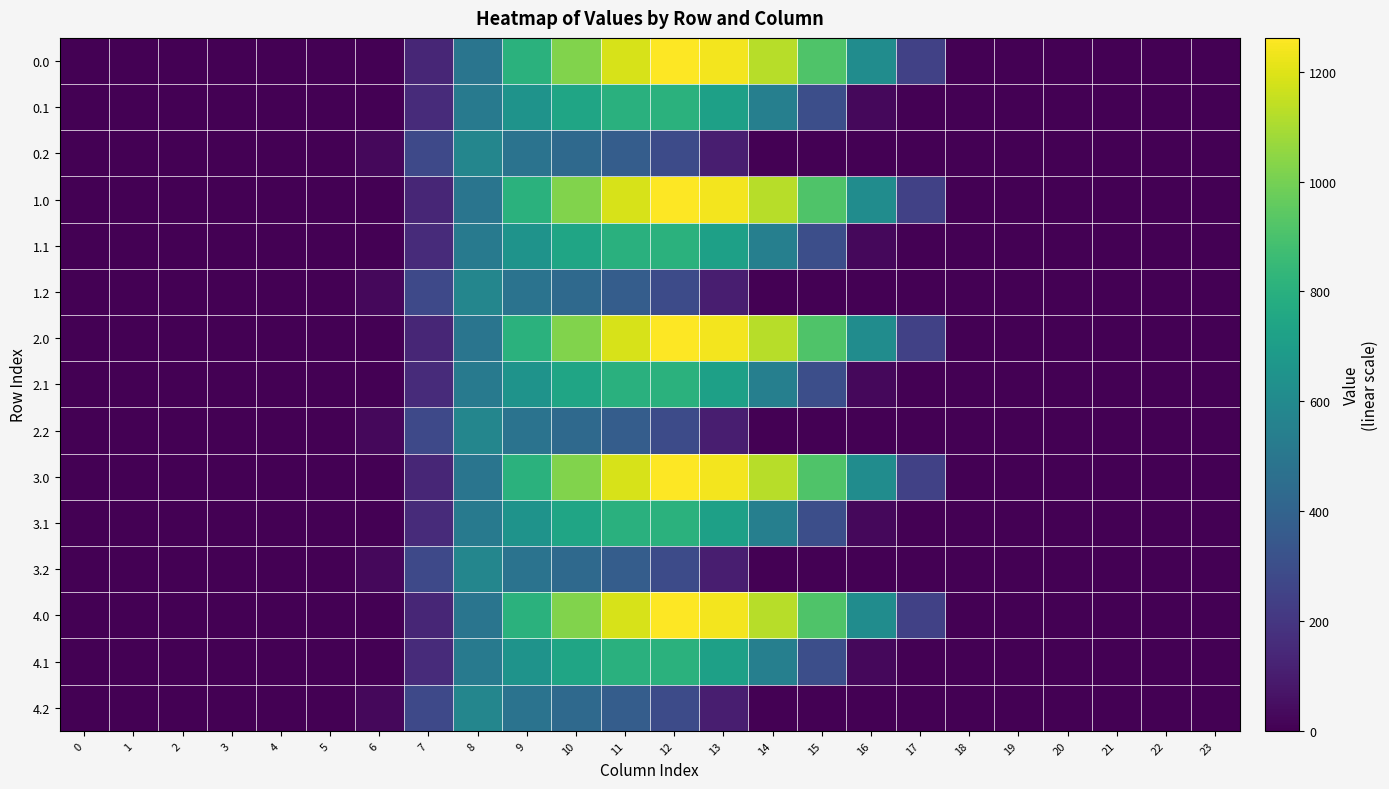

At how many categories does at least one series exceed 1001?

5